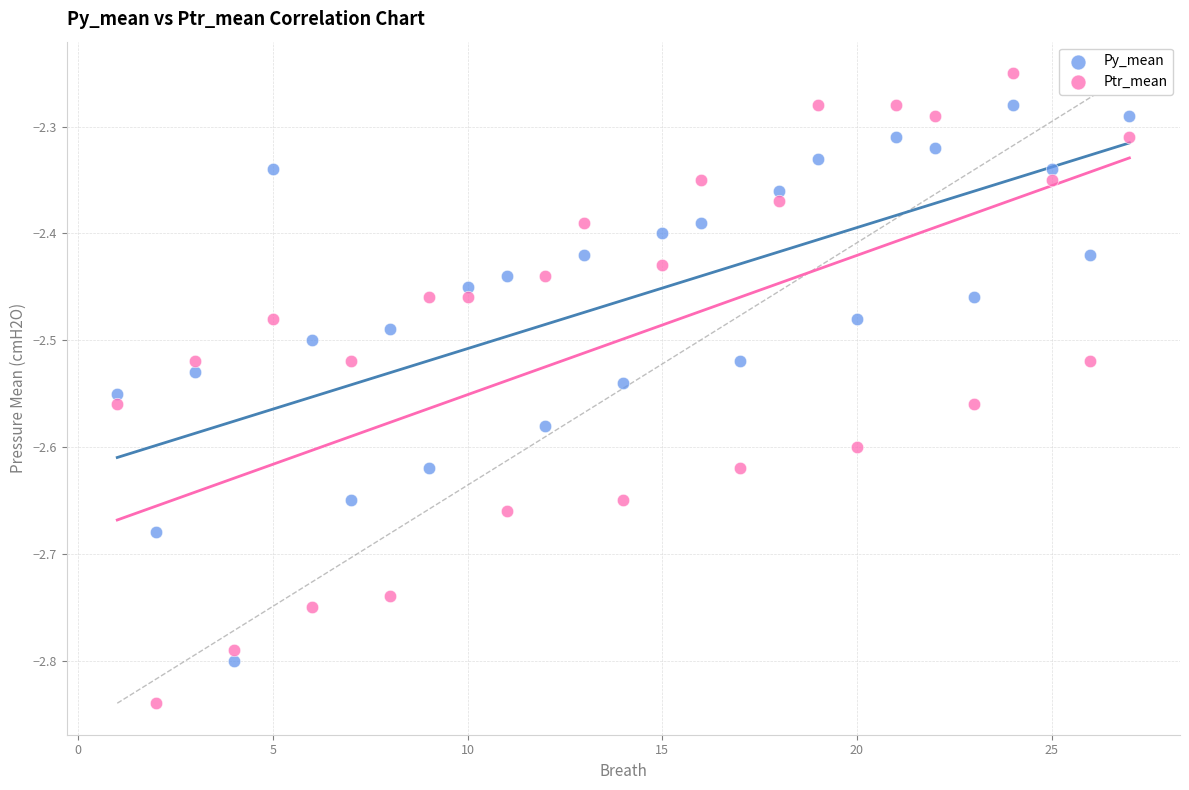

What are all the series names shown in the legend?

Py_mean, Ptr_mean